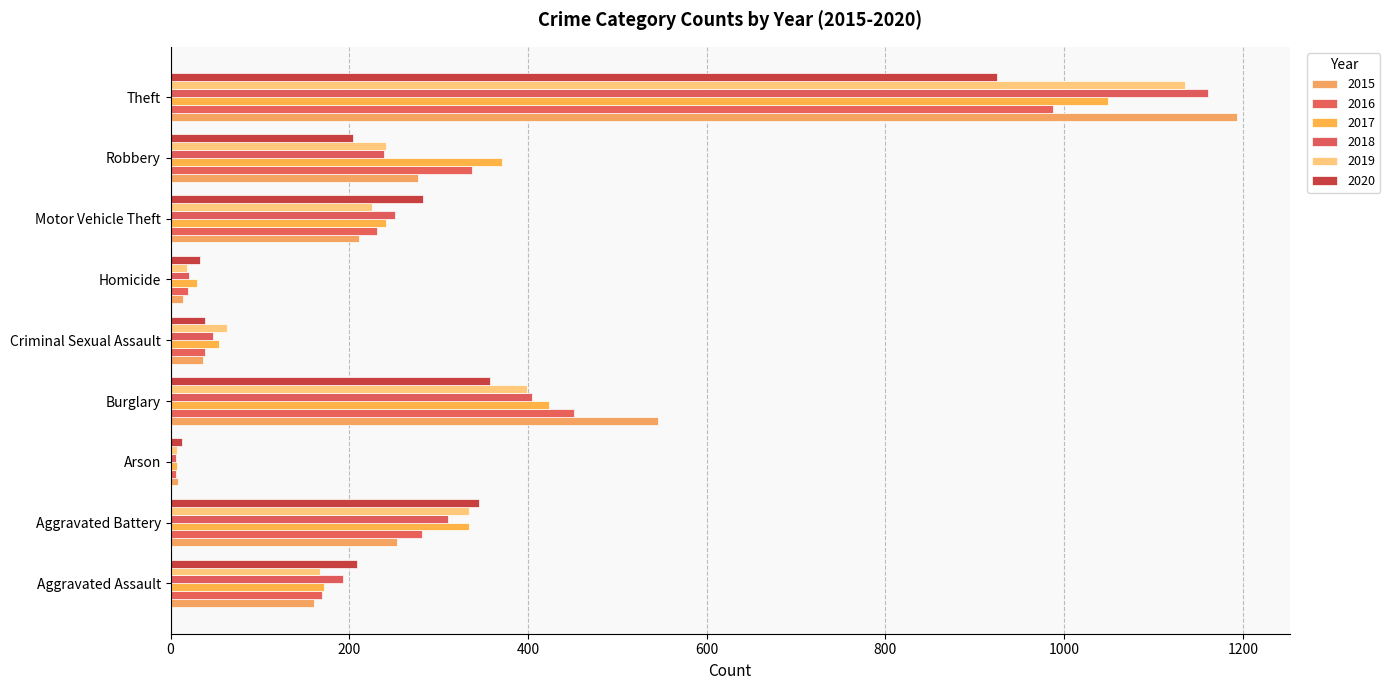

What is the greatest value displayed?

1193